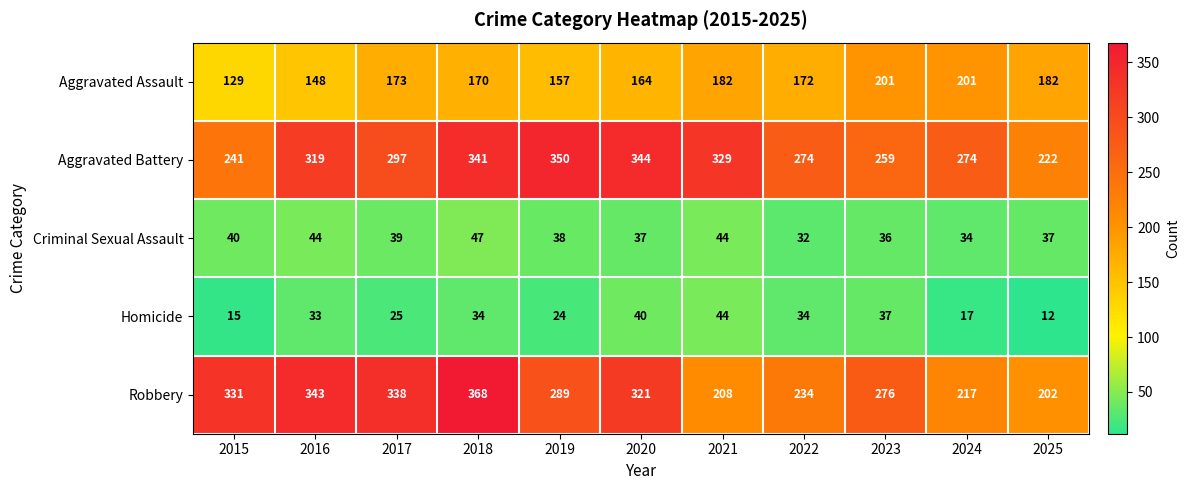

What value does the Aggravated Assault series have at 2018, to the nearest 5?

170